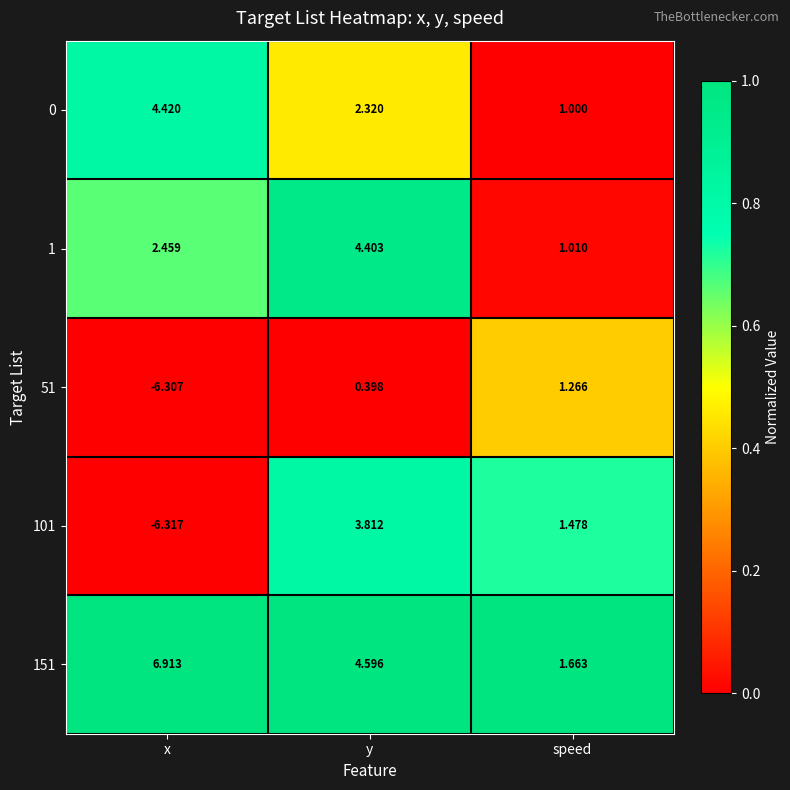

List the labels in order of 151 value, largest first.

x, y, speed